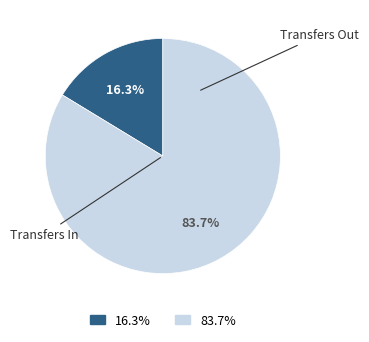

Is there a majority slice in this chart?

Yes